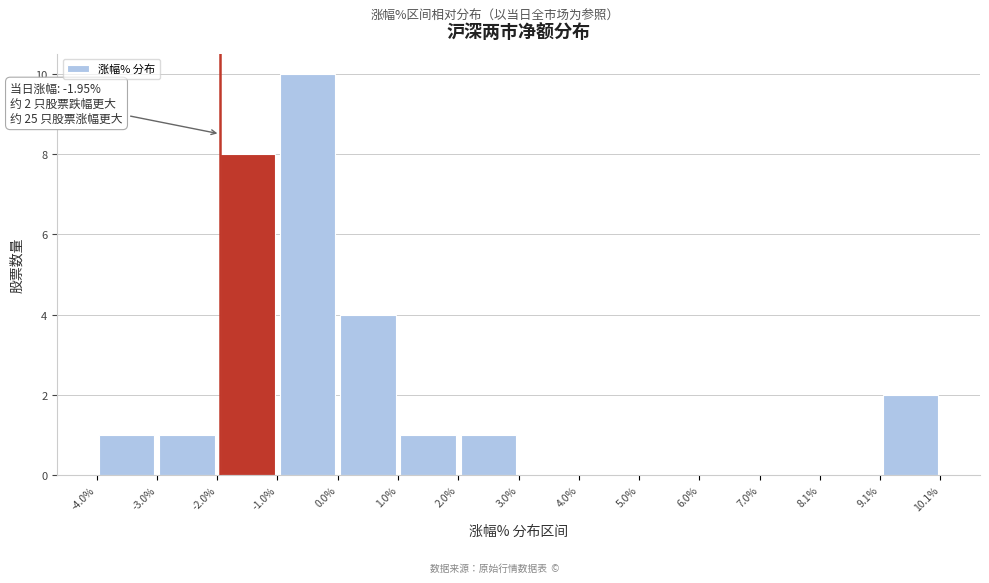

Which range on the x-axis has the tallest bar?

-1.0% to 0.0%